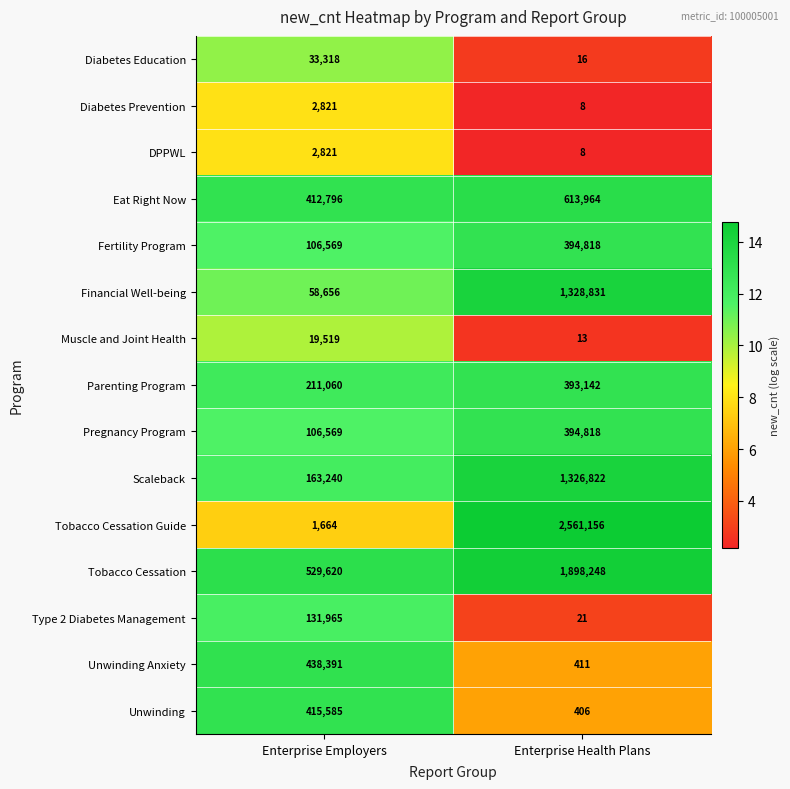

Between Enterprise Employers and Enterprise Health Plans, which series saw the biggest shift?

Tobacco Cessation Guide